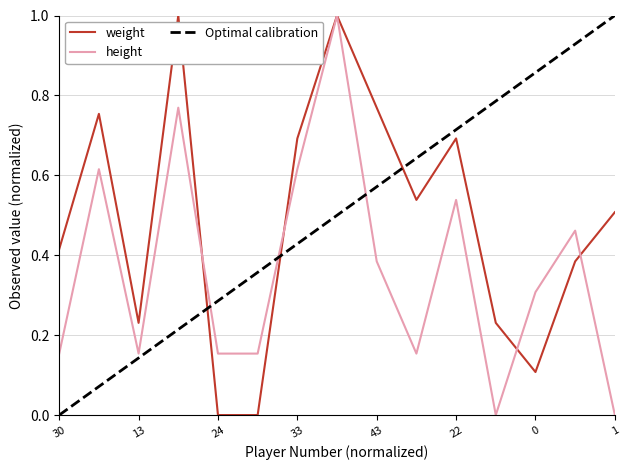

The chart shows a value of 0.1 at 0. True or false?

False